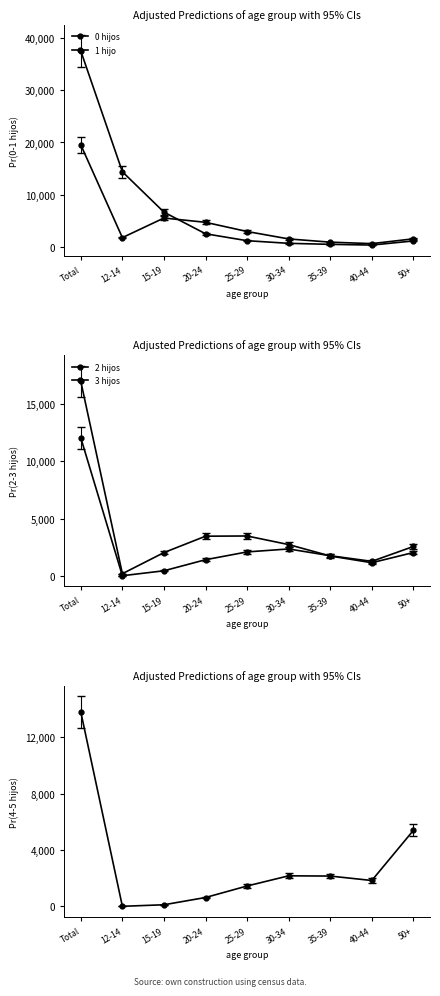

What is the value of the 0 hijos point at the 8th from the left?

340